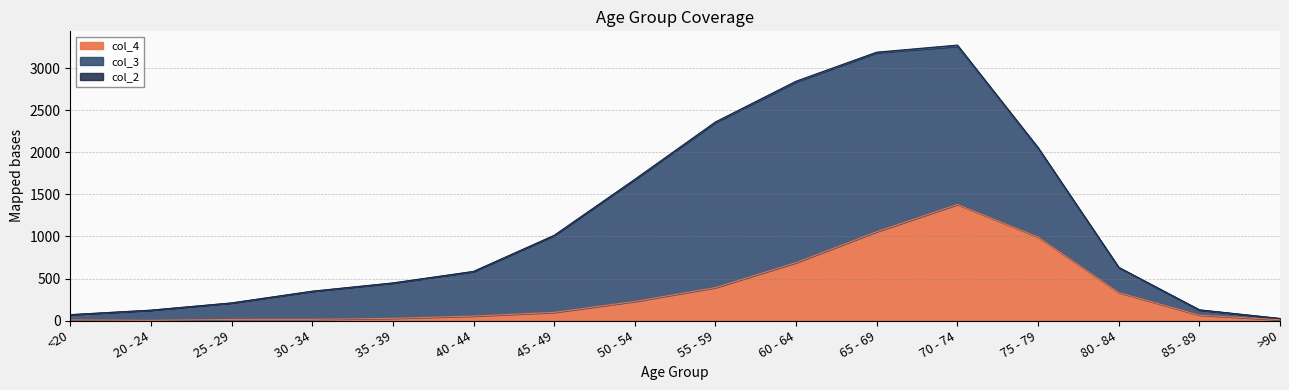

At how many categories does at least one series exceed 830?

7